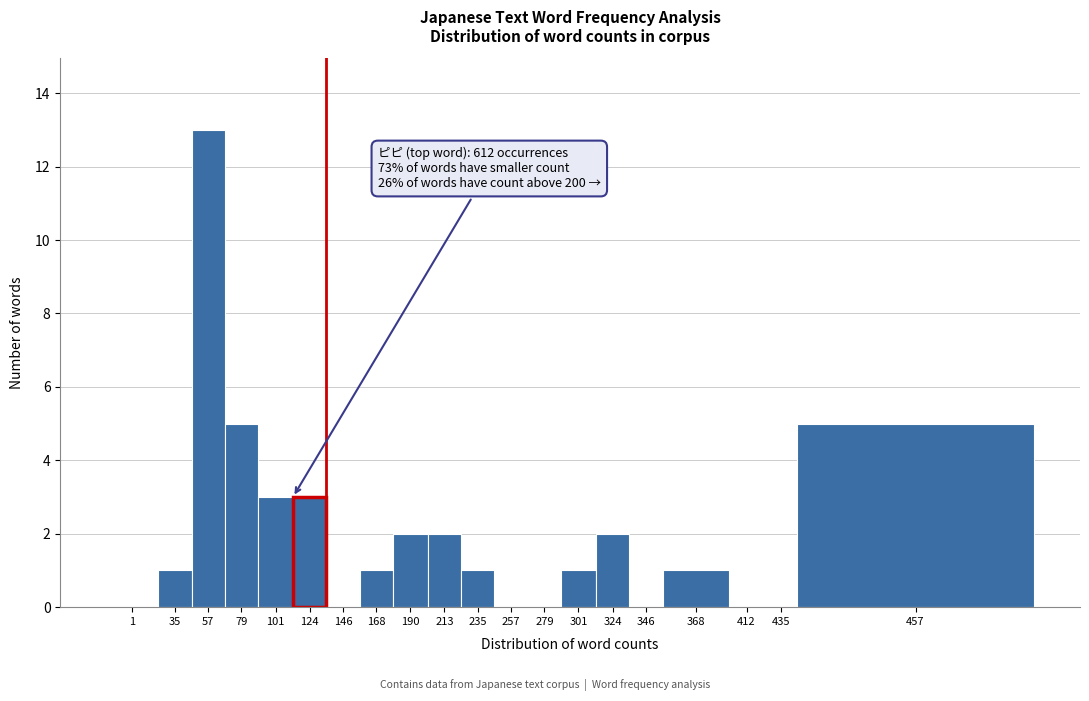

Reading left to right, transcribe all the data shown in this chart.

1=0	35=1	57=13	79=5	101=3	124=3	146=0	168=1	190=2	213=2	235=1	257=0	279=0	301=1	324=2	346=0	368=1	412=0	435=0	457=5